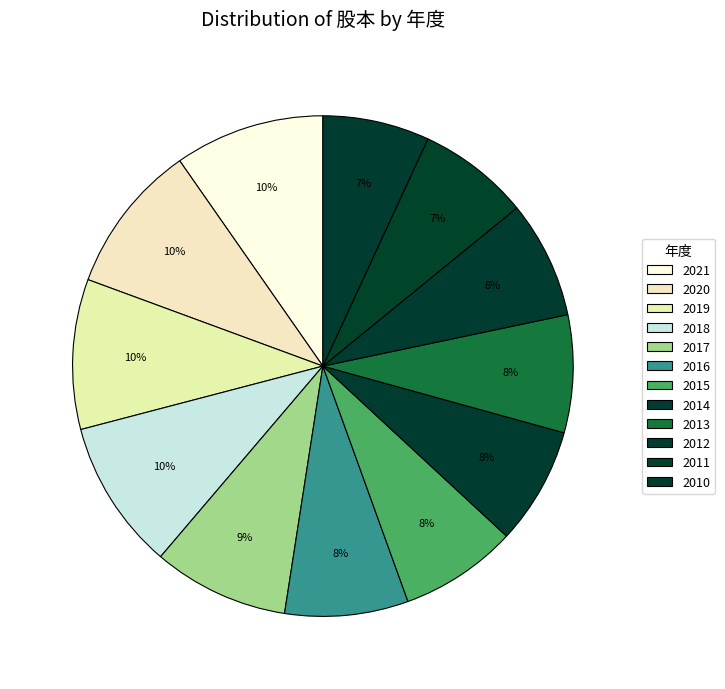

How many slices are in this pie chart?

12